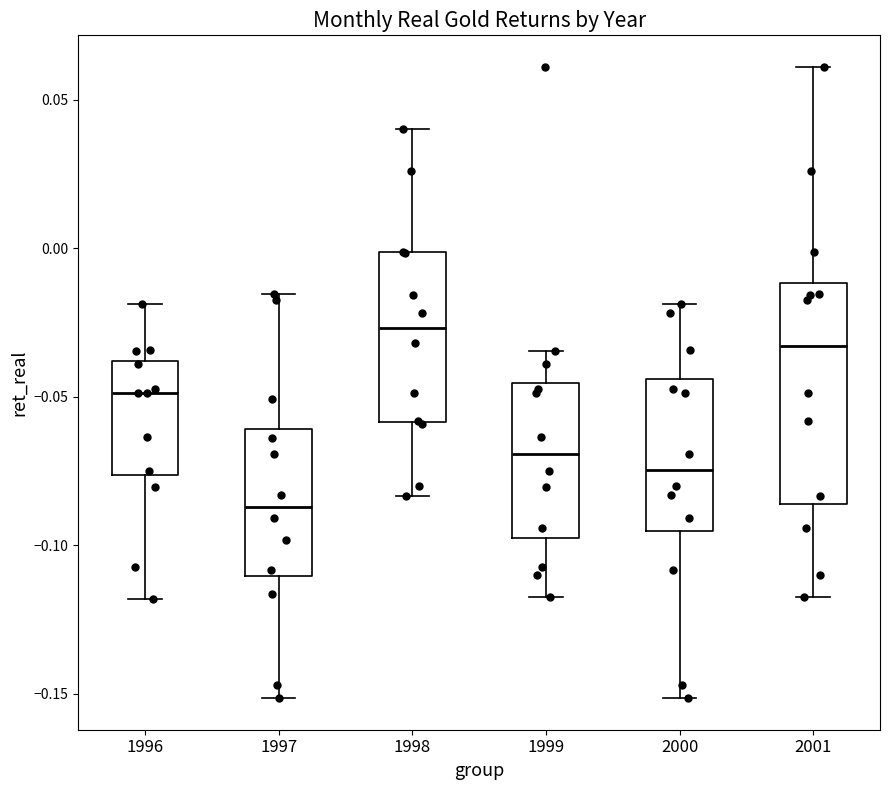

Reading left to right, transcribe this box plot: for each box, give where its median line is, the range the box spans, and where its two whiskers end, as read against the y-axis. The values are not printed on the chart, so give them approximately, as read against the axis.

1996: median -0.050, box -0.075 to -0.040, whiskers -0.120 to -0.020
1997: median -0.085, box -0.110 to -0.060, whiskers -0.150 to -0.015
1998: median -0.025, box -0.060 to 0.000, whiskers -0.085 to 0.040
1999: median -0.070, box -0.100 to -0.045, whiskers -0.120 to -0.035
2000: median -0.075, box -0.095 to -0.045, whiskers -0.150 to -0.020
2001: median -0.035, box -0.085 to -0.010, whiskers -0.120 to 0.060